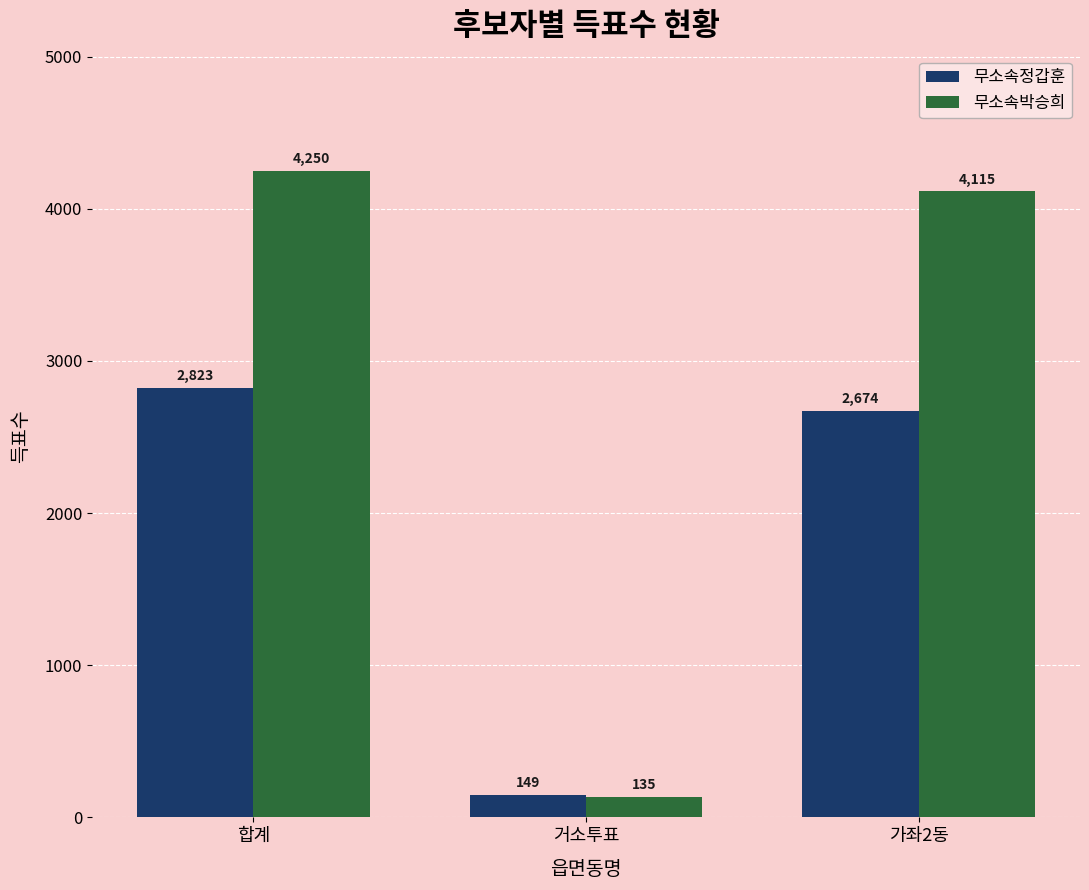

Where is 무소속정갑훈 nearest to the value 1486?

가좌2동